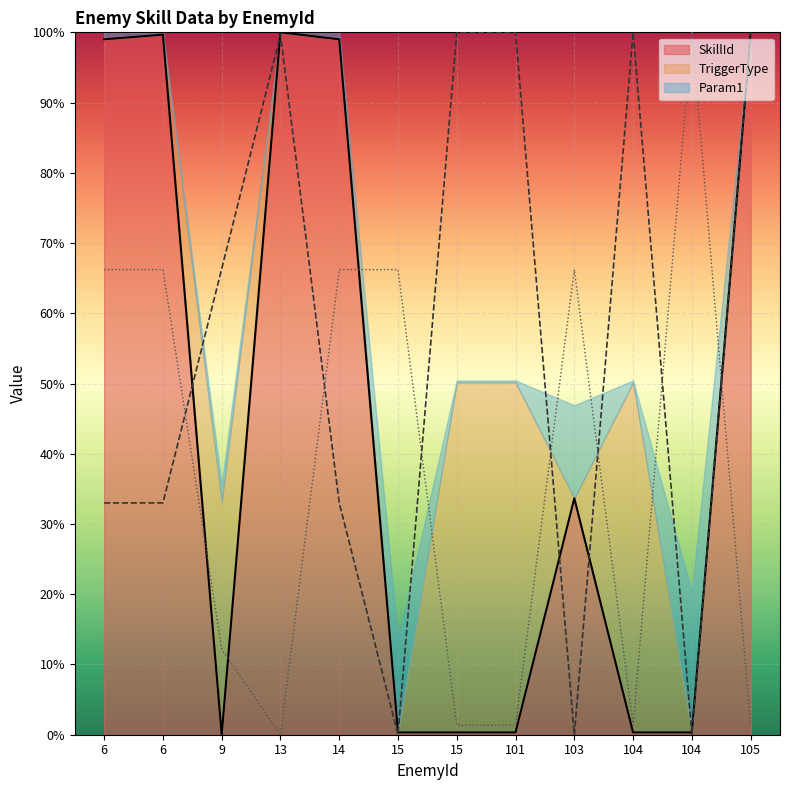

What is the total value across all series at 104?

1.0